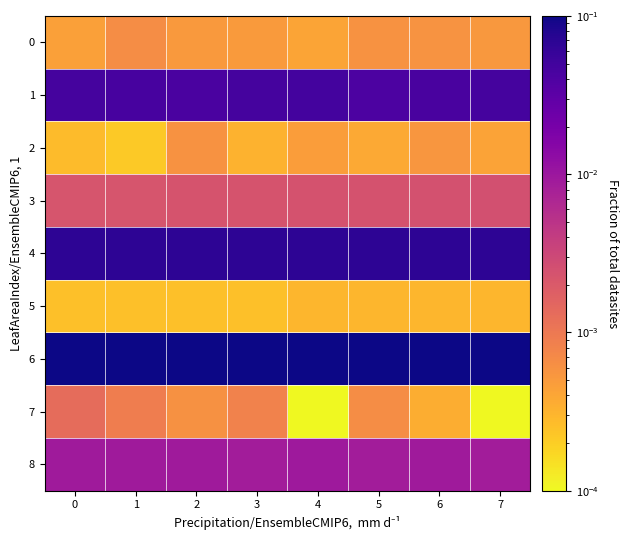

List the series in order of their peak value, highest first.

6, 4, 1, 8, 3, 7, 0, 2, 5